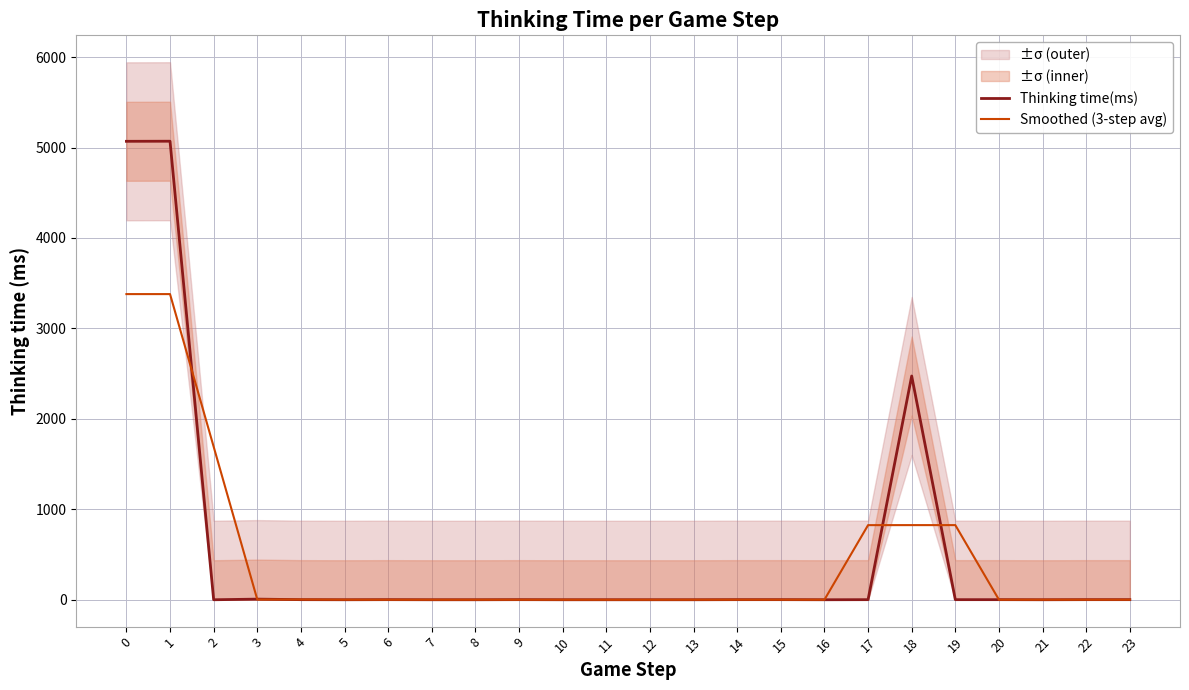

What is the spread (max minus min) of values at 8?

0.3